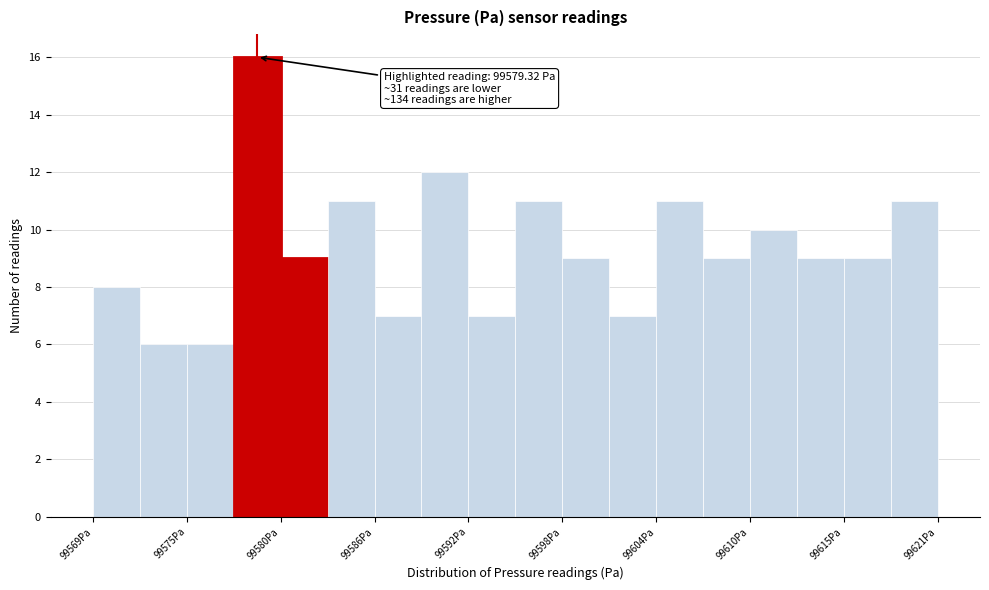

Read against the x-axis, roughly where is the centre of the tallest bar?

99579